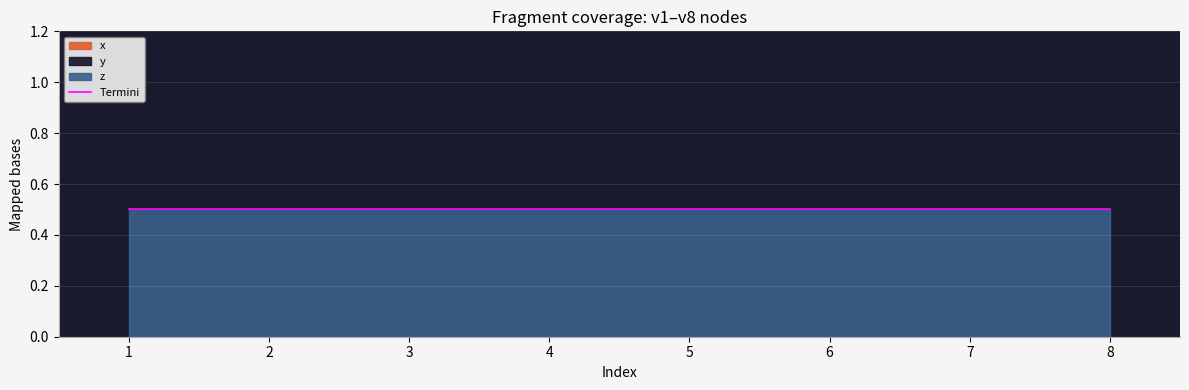

The y series shows 0.0 at 5. True or false?

True